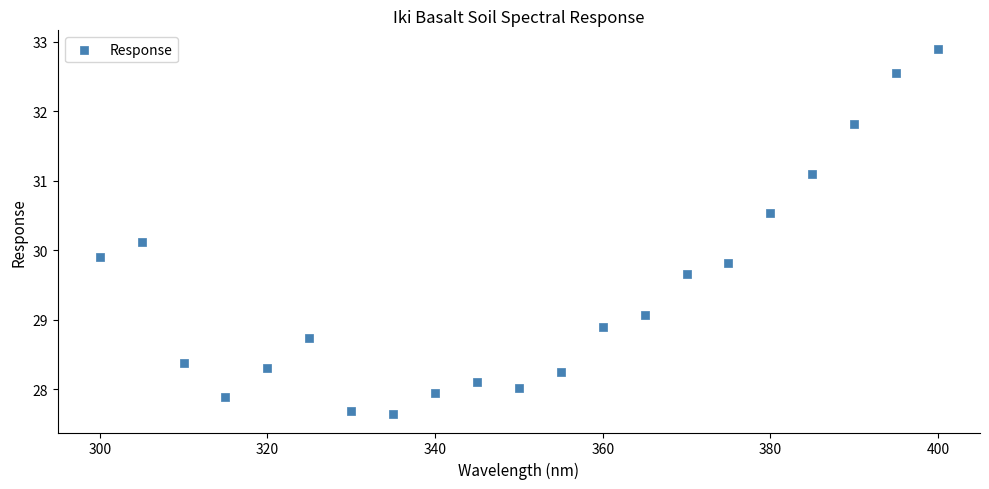

What is the range of Y values (max minus min)?

5.3